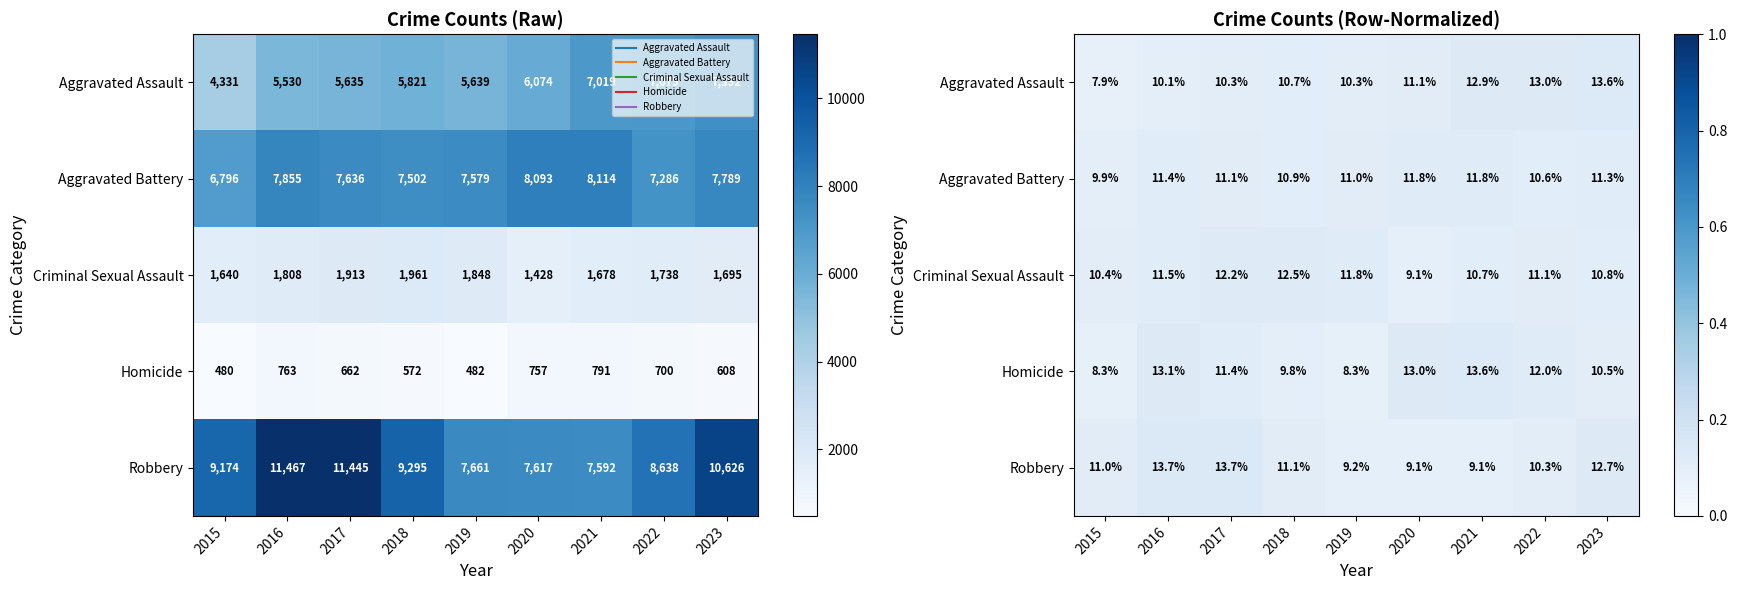

At which category does the chart reach its minimum across all series?

2015